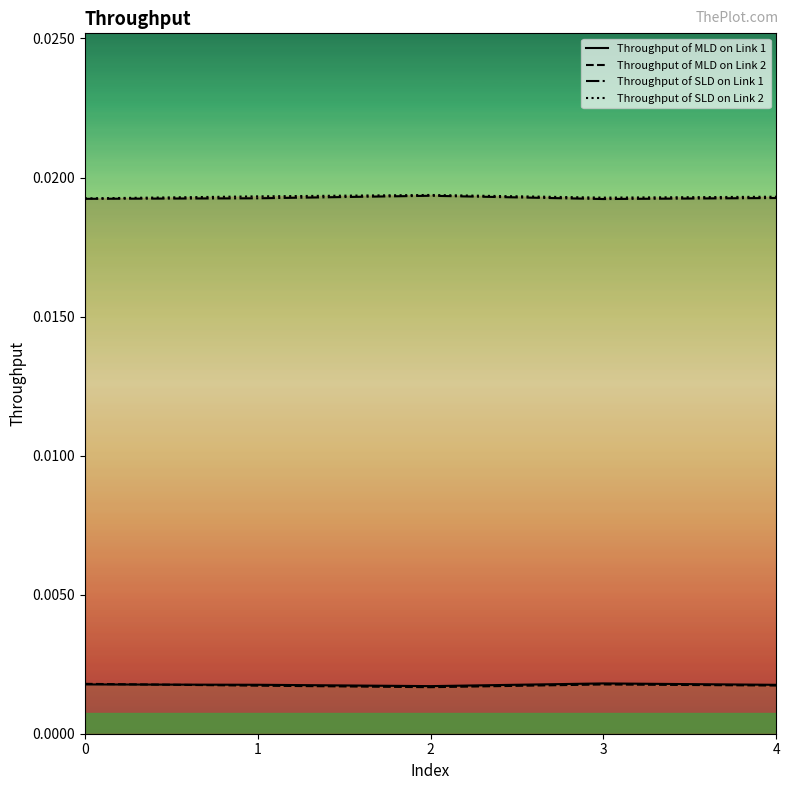

Which series has the largest range (max minus min)?

Throughput of SLD on Link 2